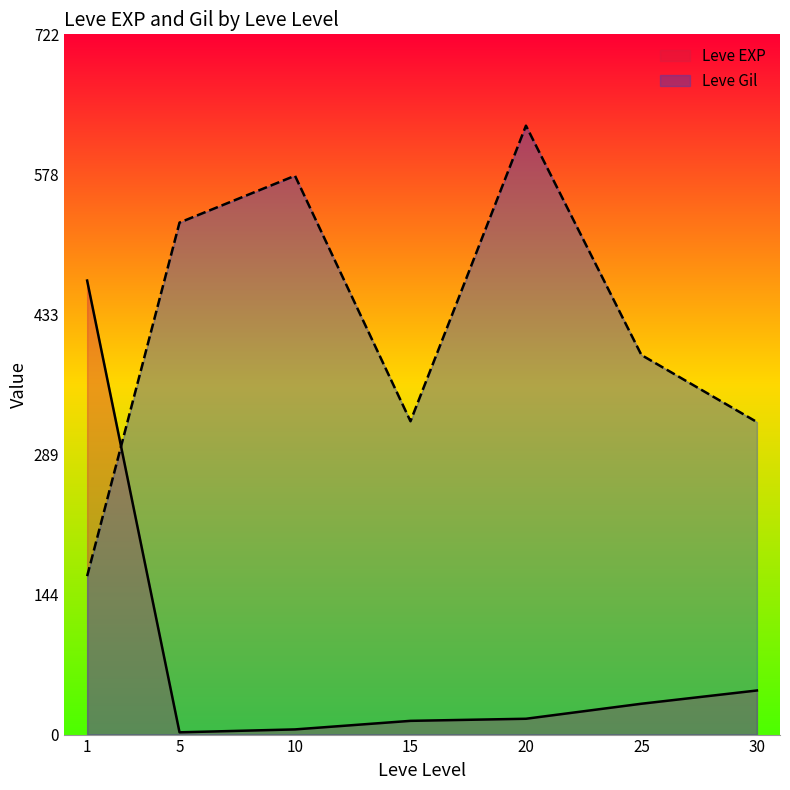

True or false: Leve Gil and Leve EXP cross at least once.

True